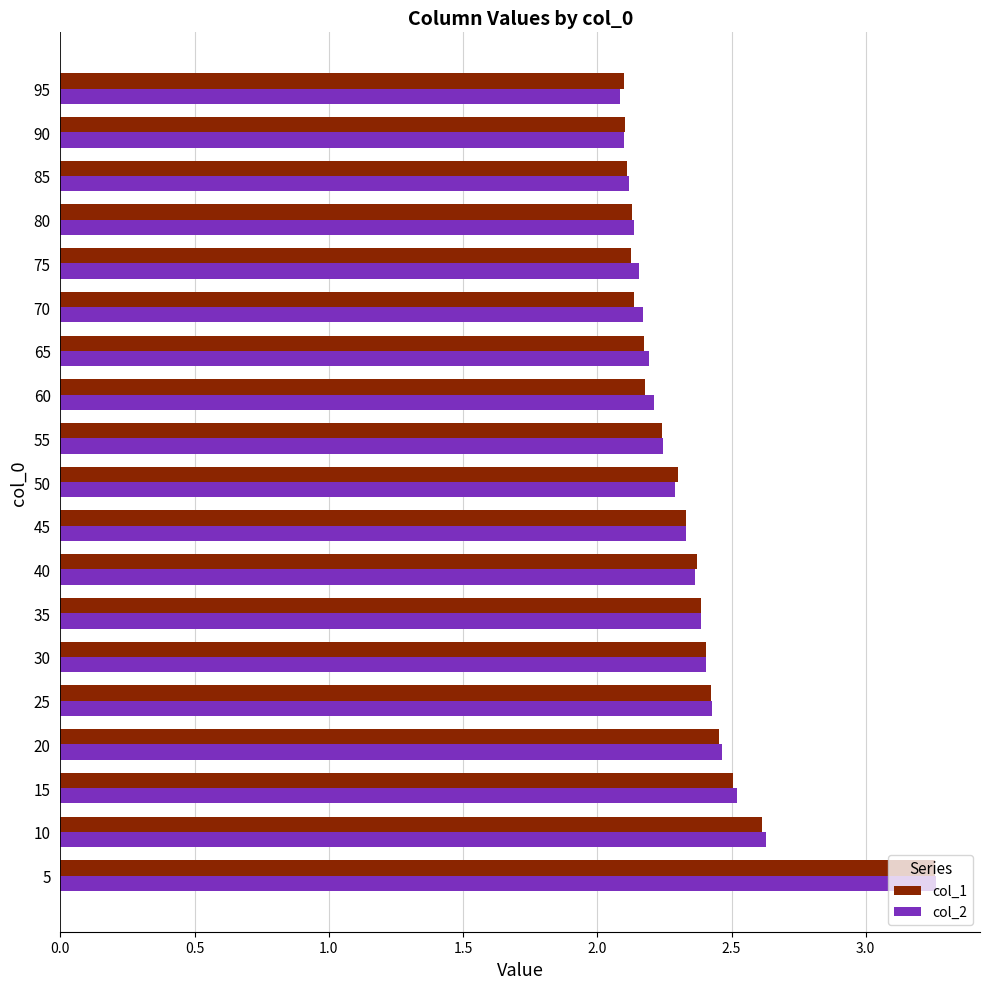

Between 40 and 80, which series saw the biggest shift?

col_1